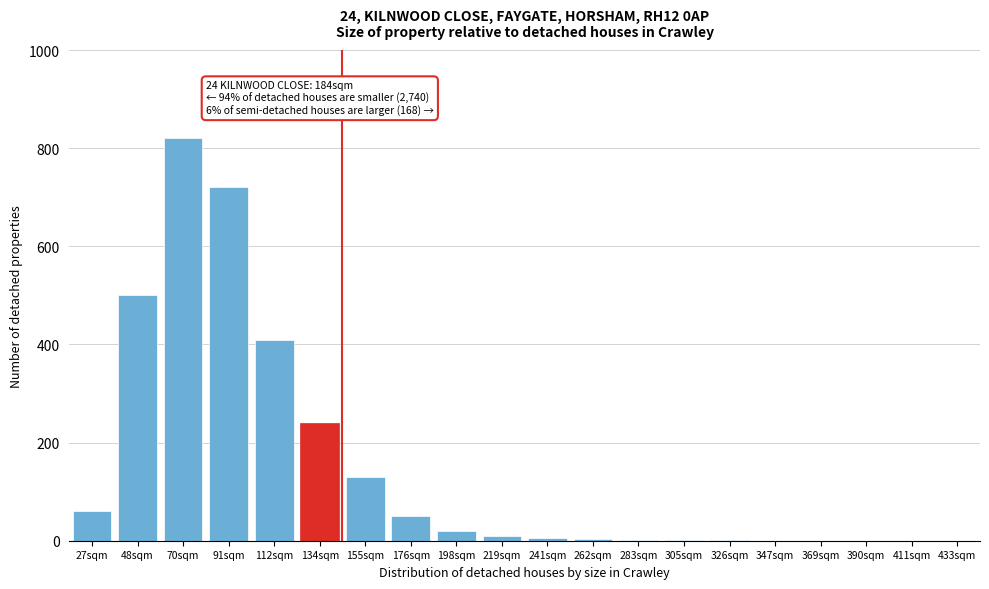

What is the maximum value shown in the chart?

820